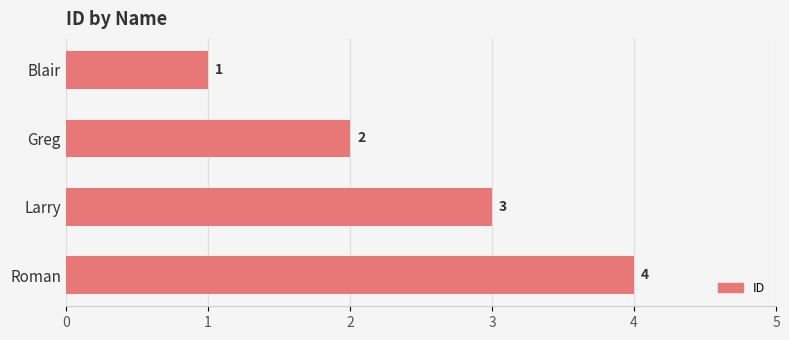

What is the label of the 2nd bar from the top?

Greg